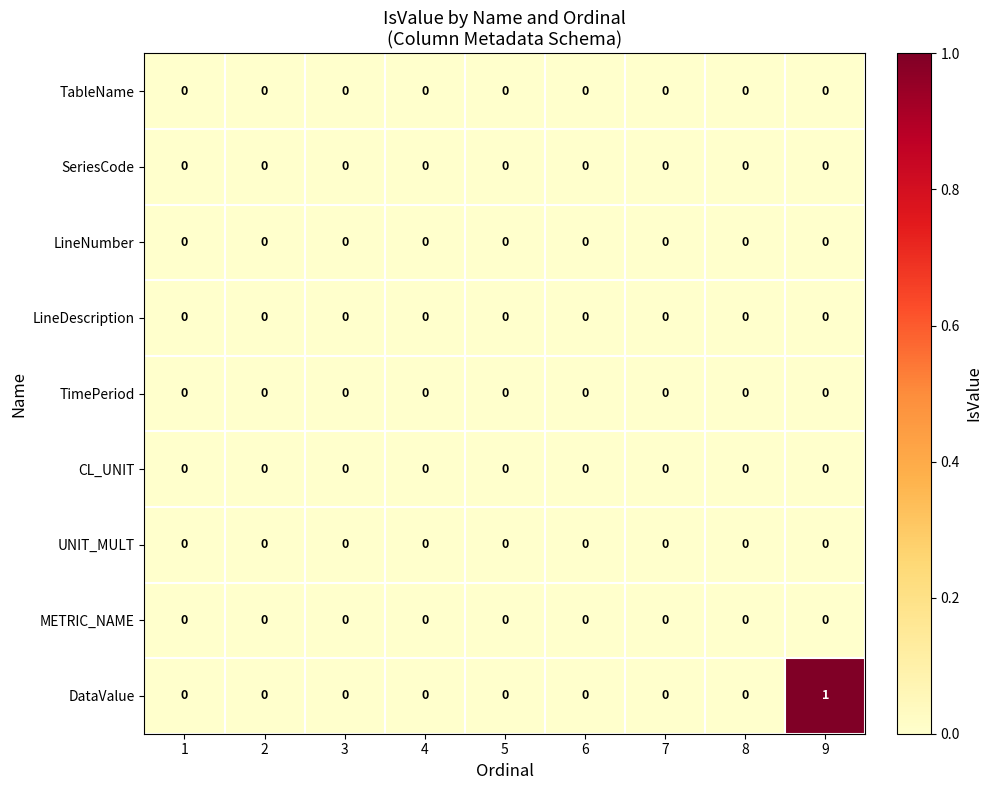

Is it true that TableName equals 0 at 4?

True